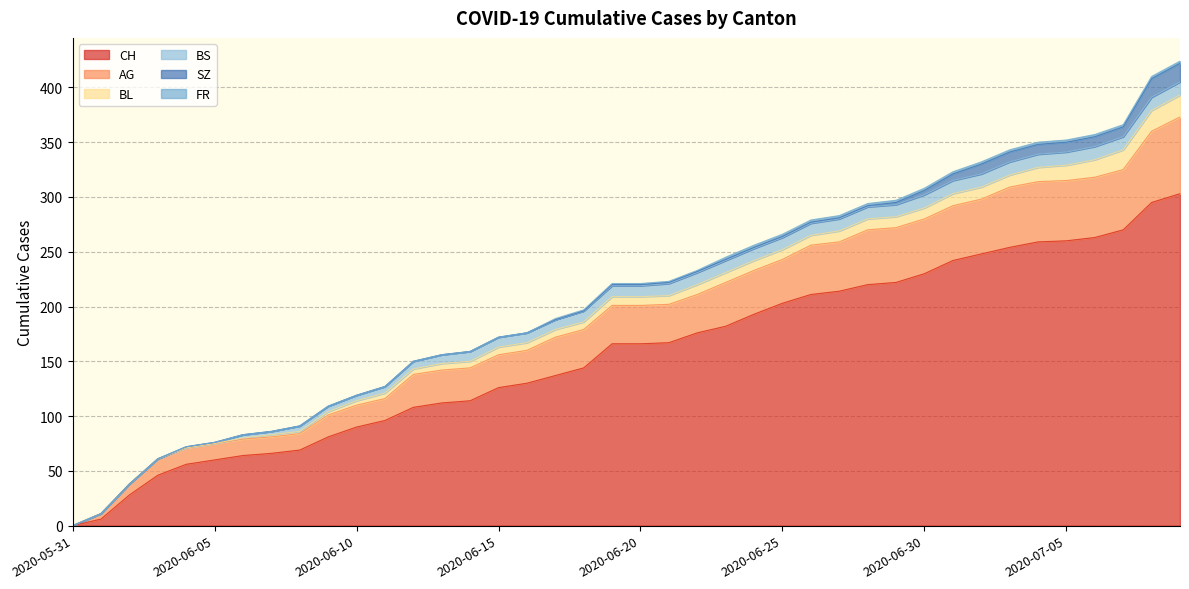

Rank the series by their maximum value, from lowest to highest.

FR, BS, SZ, BL, AG, CH